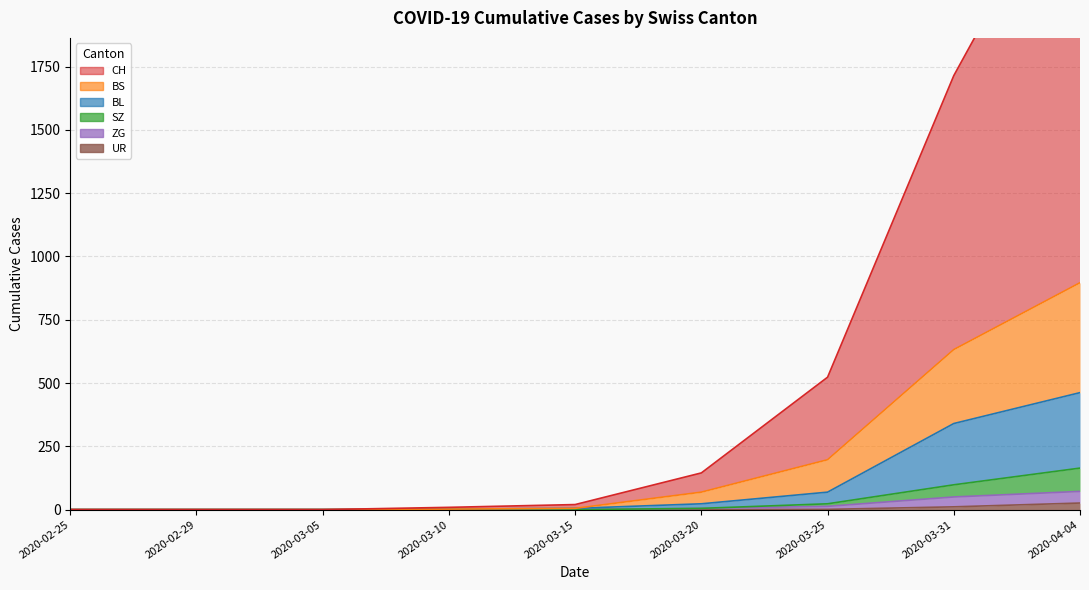

Reading left to right, transcribe all the data shown in this chart.

CH: 2020-02-25=0	2020-02-29=0	2020-03-05=0	2020-03-10=9	2020-03-15=20	2020-03-20=145	2020-03-25=523	2020-03-31=1714	2020-04-04=2621
BL: 2020-02-25=0	2020-02-29=0	2020-03-05=0	2020-03-10=2	2020-03-15=5	2020-03-20=23	2020-03-25=69	2020-03-31=340	2020-04-04=462
BS: 2020-02-25=0	2020-02-29=0	2020-03-05=0	2020-03-10=2	2020-03-15=5	2020-03-20=69	2020-03-25=197	2020-03-31=632	2020-04-04=896
ZG: 2020-02-25=0	2020-02-29=0	2020-03-05=0	2020-03-10=0	2020-03-15=0	2020-03-20=5	2020-03-25=13	2020-03-31=50	2020-04-04=72
SZ: 2020-02-25=0	2020-02-29=0	2020-03-05=0	2020-03-10=0	2020-03-15=0	2020-03-20=5	2020-03-25=23	2020-03-31=98	2020-04-04=164
UR: 2020-02-25=0	2020-02-29=0	2020-03-05=0	2020-03-10=0	2020-03-15=0	2020-03-20=0	2020-03-25=1	2020-03-31=11	2020-04-04=26